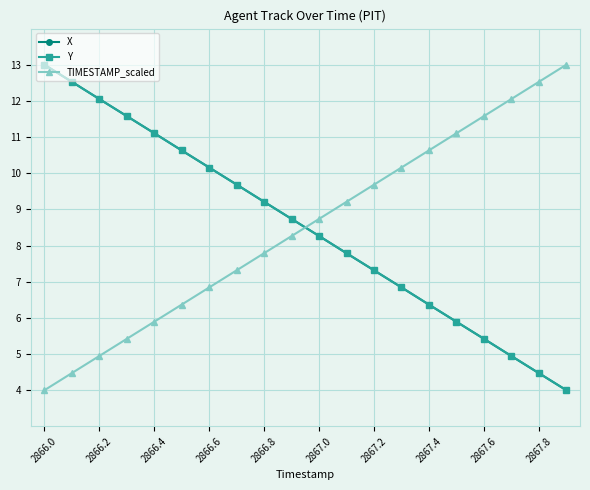

What are all the series names shown in the legend?

X, Y, TIMESTAMP_scaled